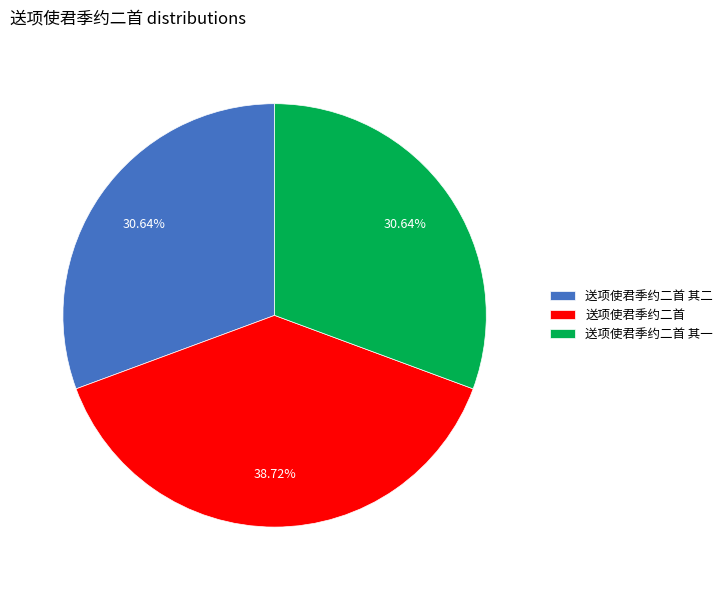

Is there any slice that represents more than half of the pie?

No